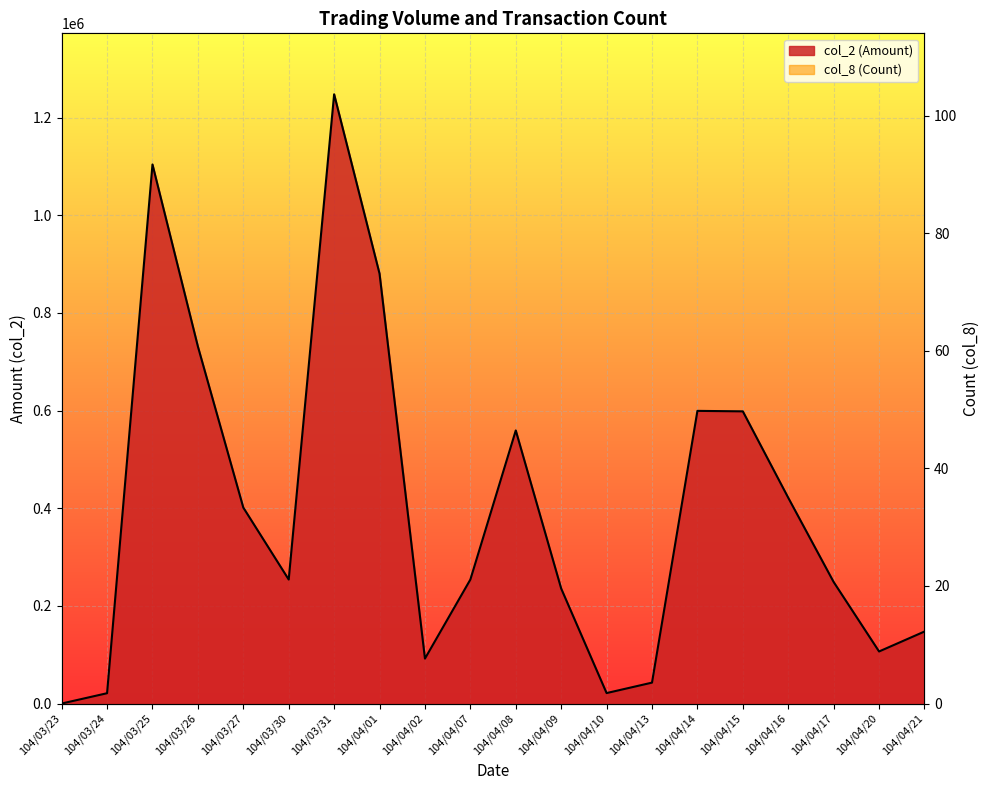

List the series in order of their overall mean, lowest first.

col_8 (Count), col_2 (Amount)